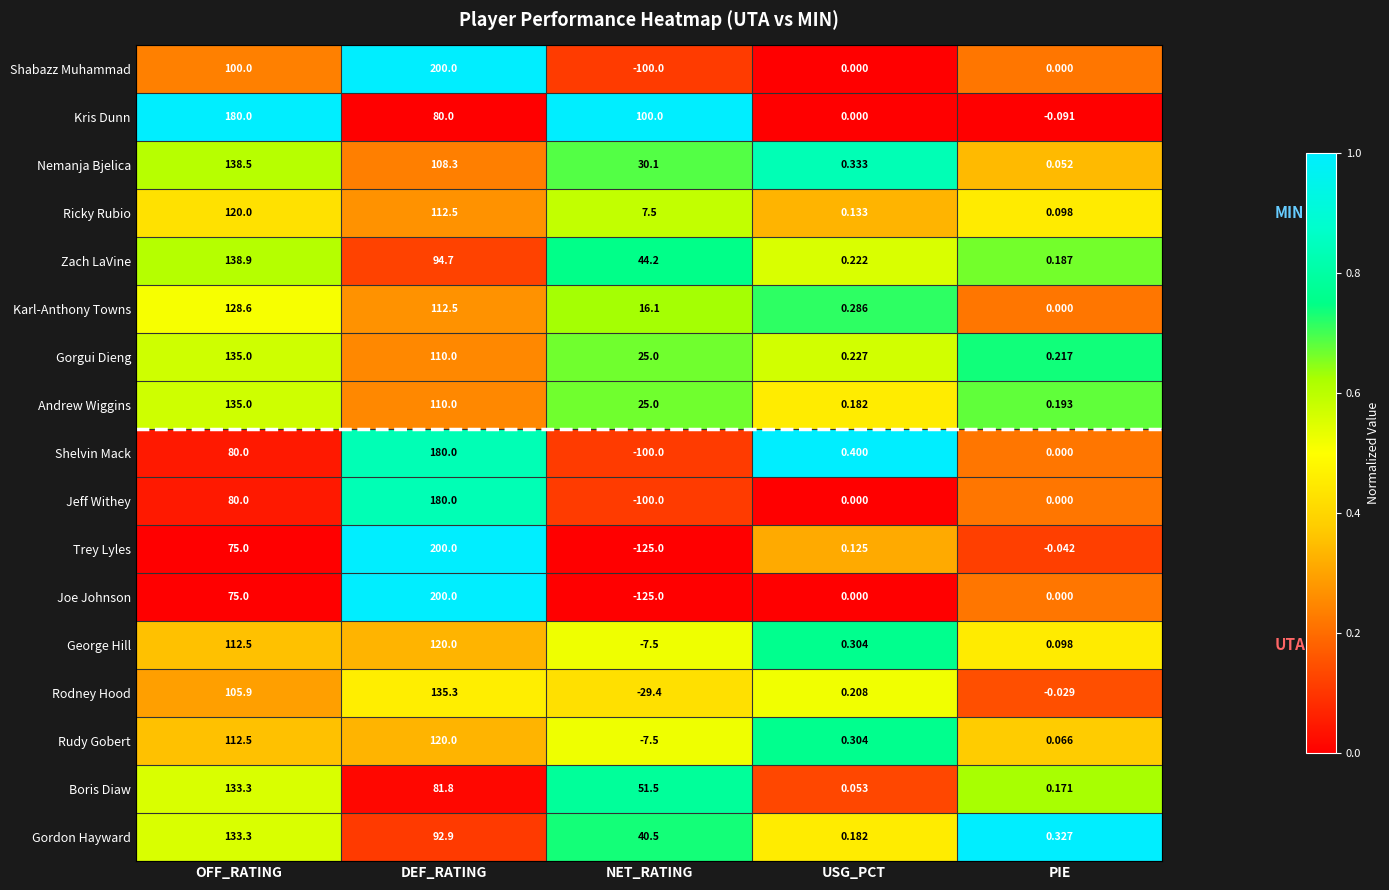

At how many categories does at least one series exceed 0?

5